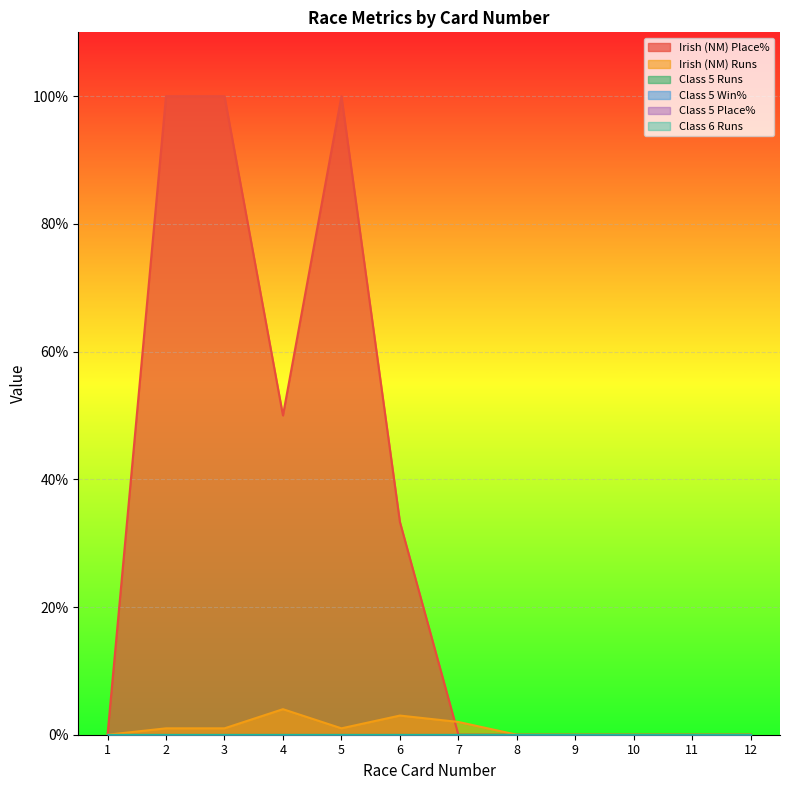

What is the highest value of the Irish (NM) Runs series?

4.0